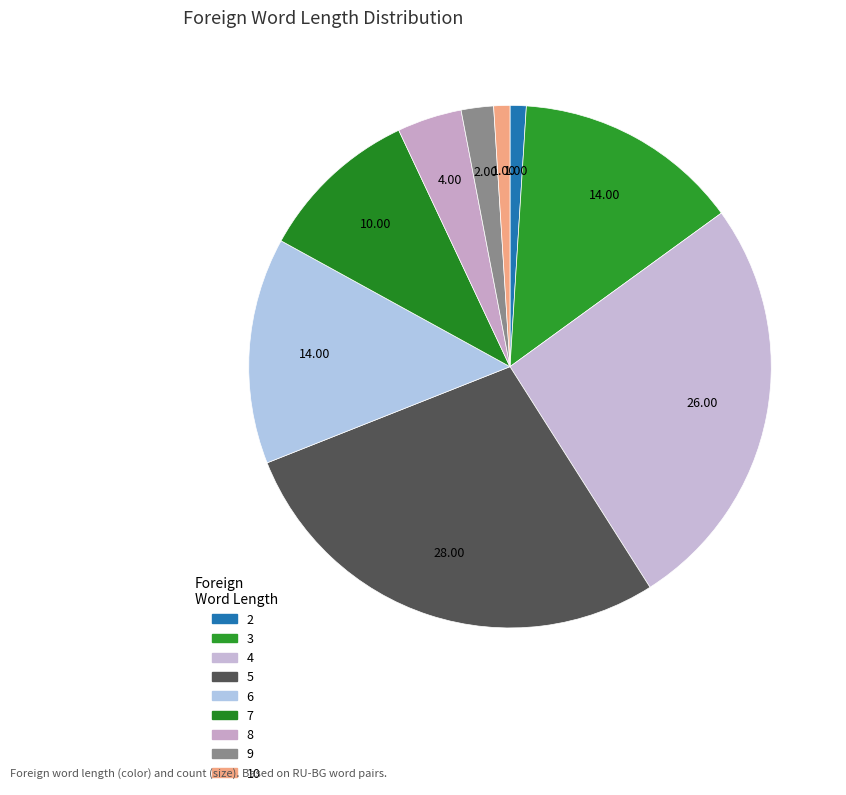

Combined, what portion of the pie is 10 and 4?

27.0%